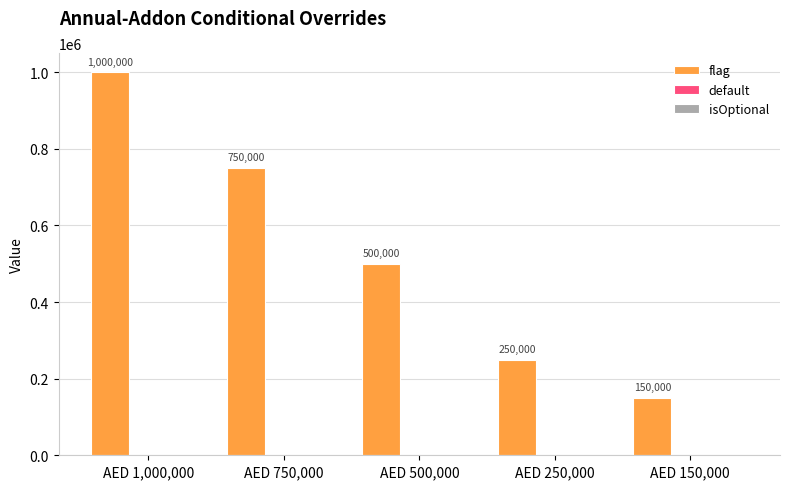

Which series changed the most between AED 250,000 and AED 150,000?

flag